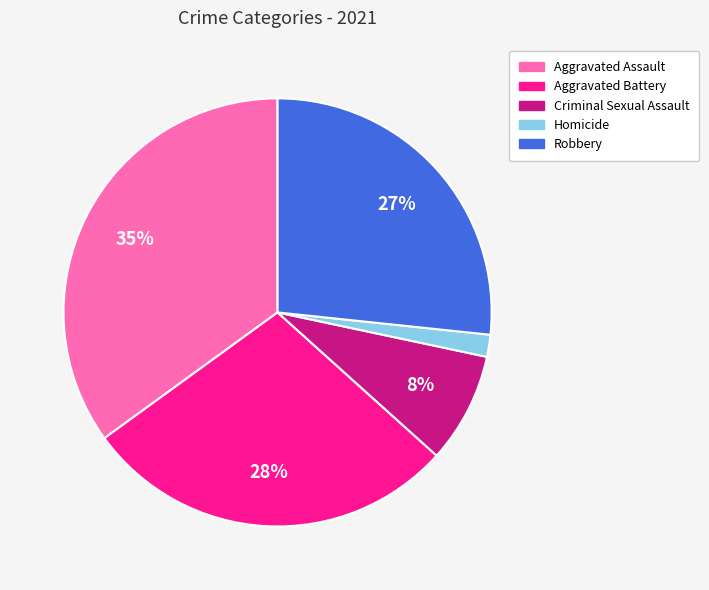

Is there any slice that represents more than half of the pie?

No